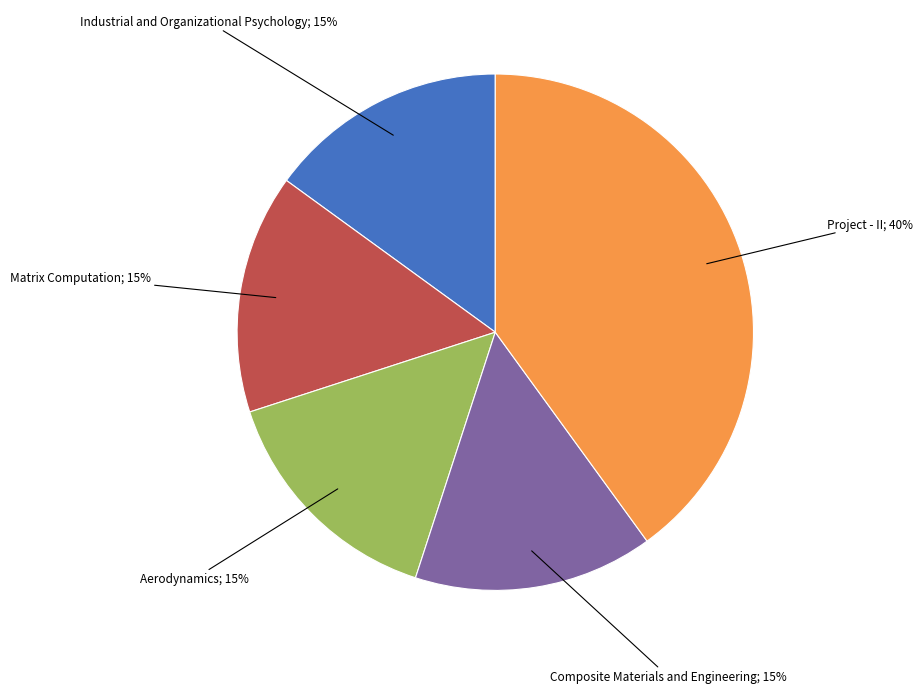

To the nearest percent, what is the average slice percentage?

20%